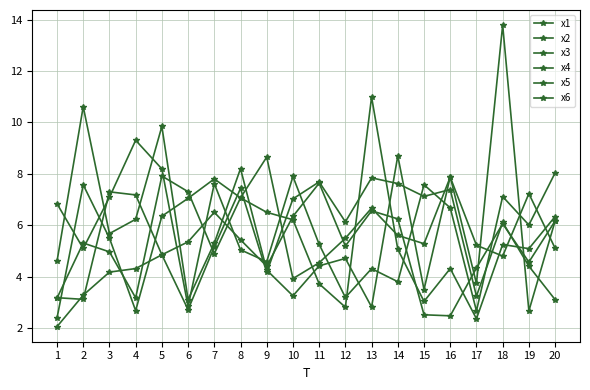

How many data points does each series have?

20